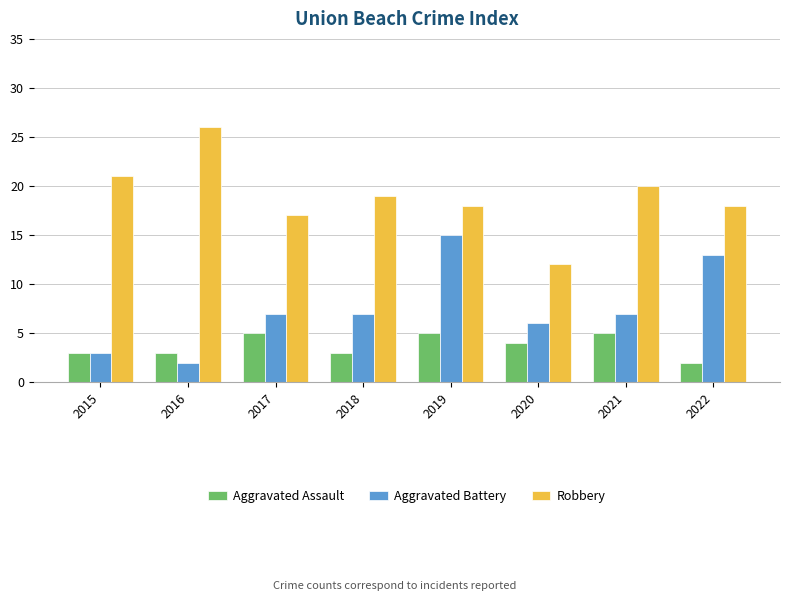

What are all the series names shown in the legend?

Aggravated Assault, Aggravated Battery, Robbery